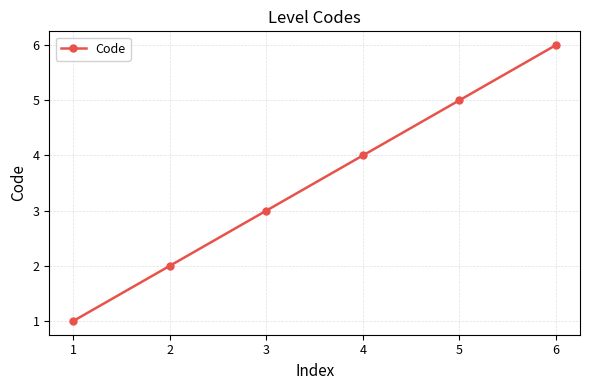

At which category does the chart reach its minimum across all series?

1